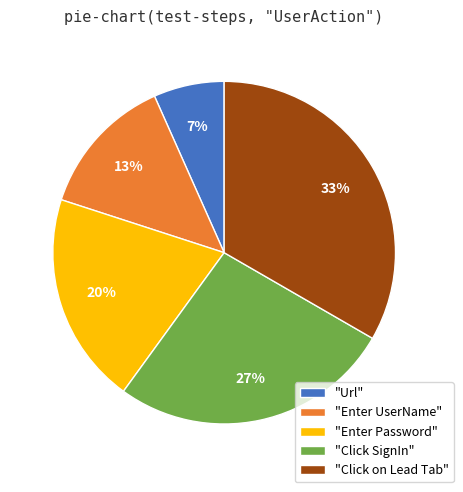

How many segments does this pie chart have?

5